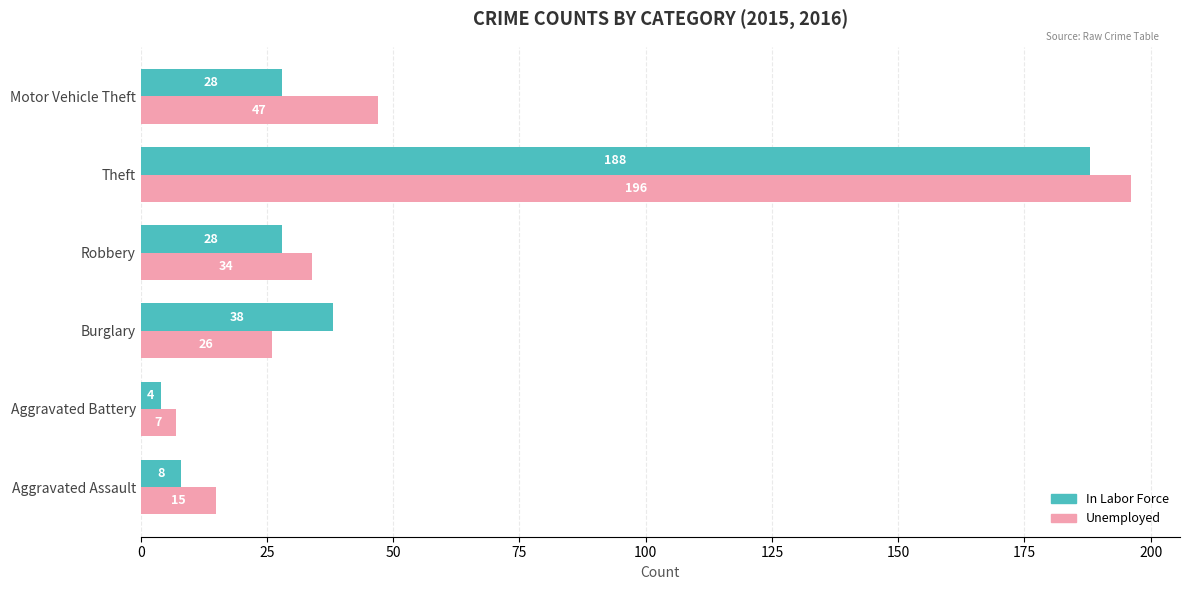

Is it true that Unemployed equals 7 at Aggravated Battery?

True